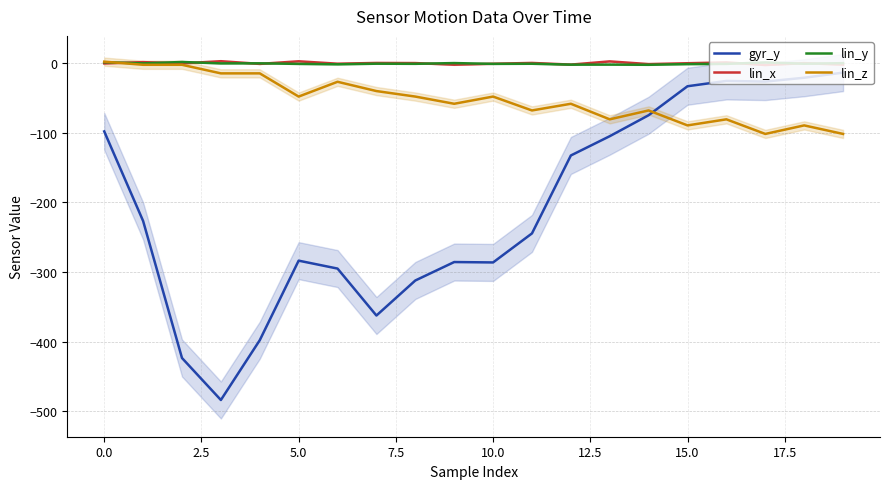

True or false: lin_x has more than 2 interior local peaks.

True